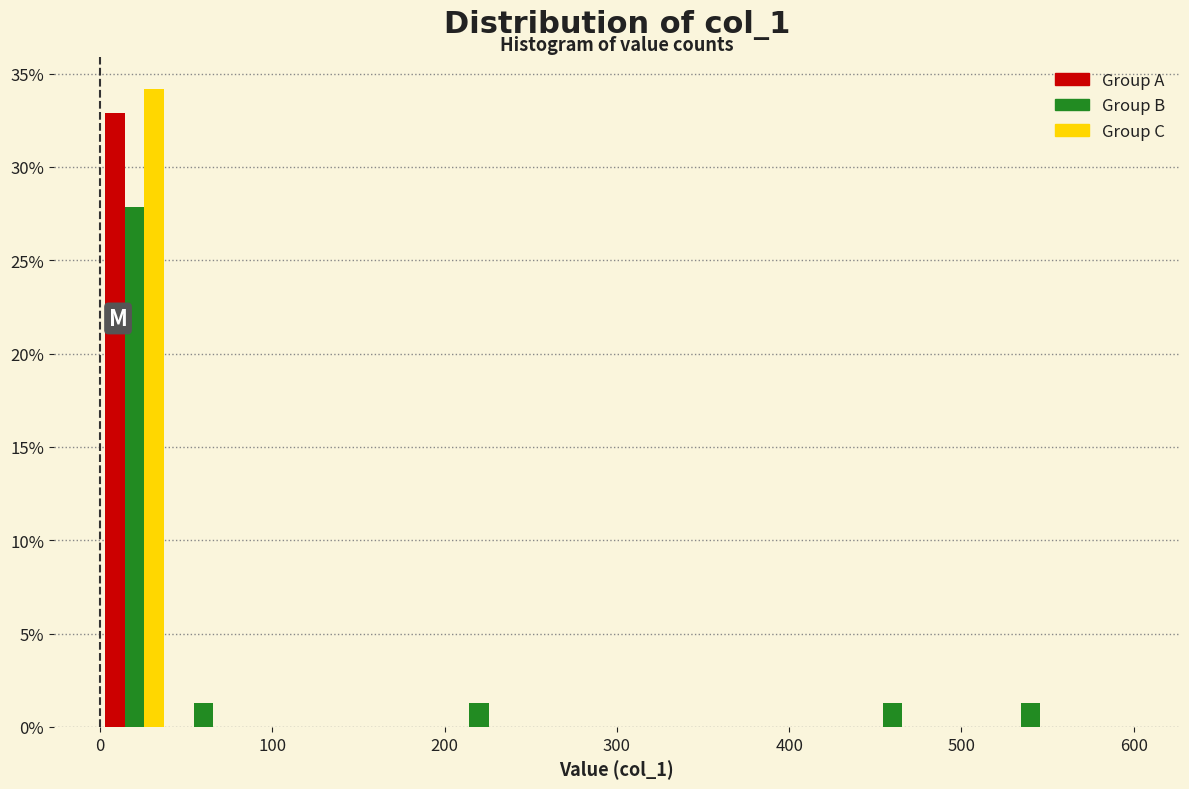

In the Group C series, which range on the x-axis has the tallest bar?

0 to 40